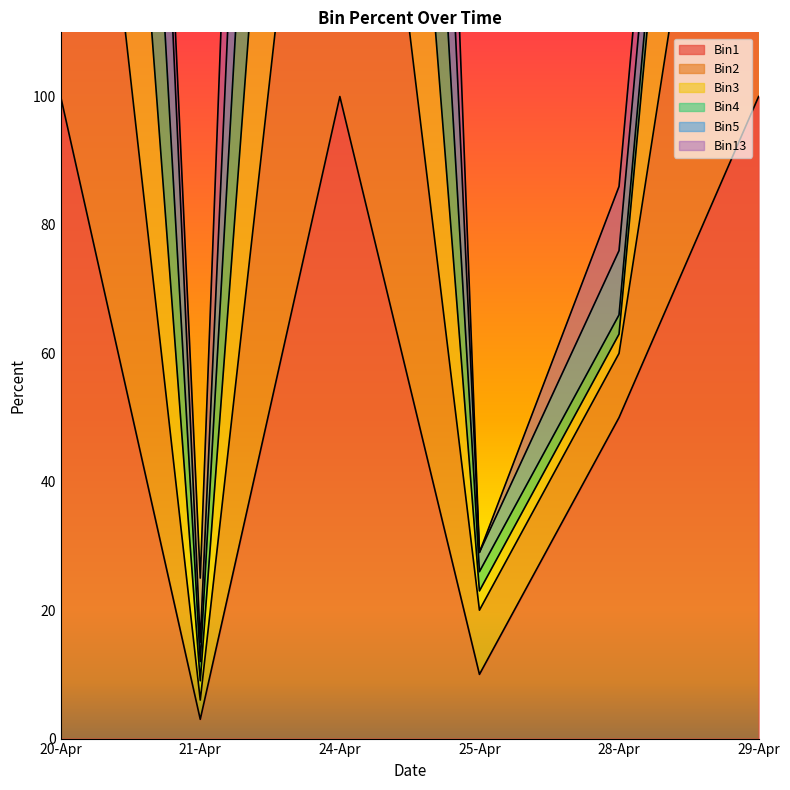

What is the spread (max minus min) of values at 29-Apr?

198